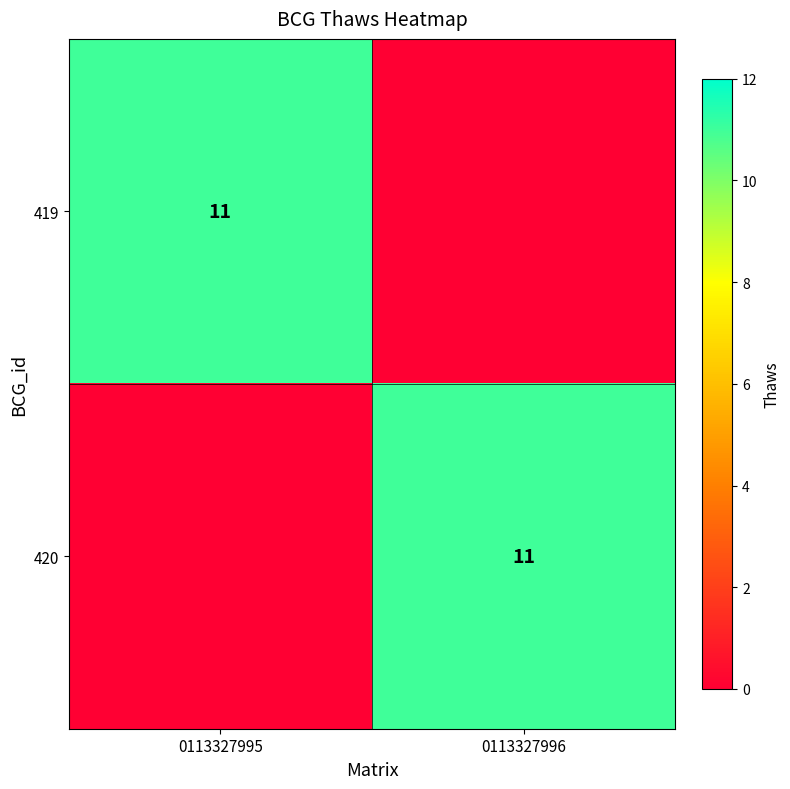

Is it true that 419 equals 7 at 0113327995?

False